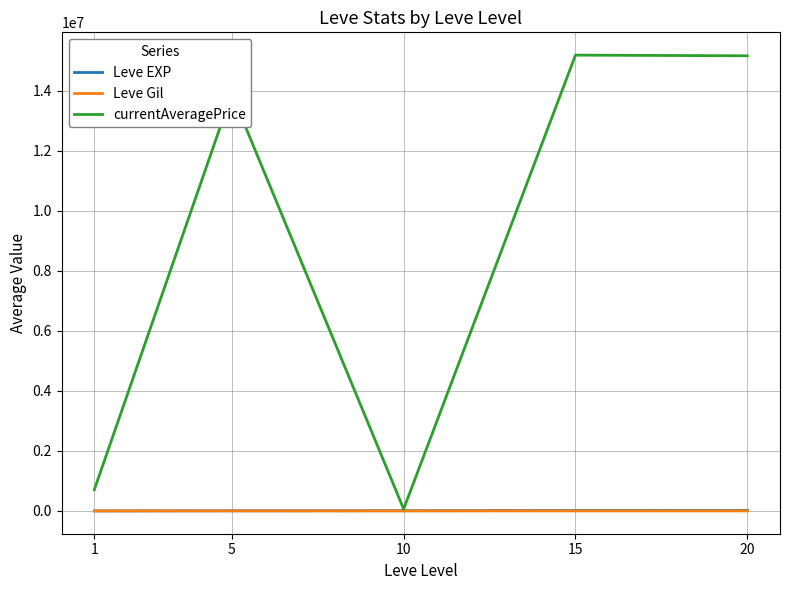

What is the maximum value shown in the chart?

15188972.3